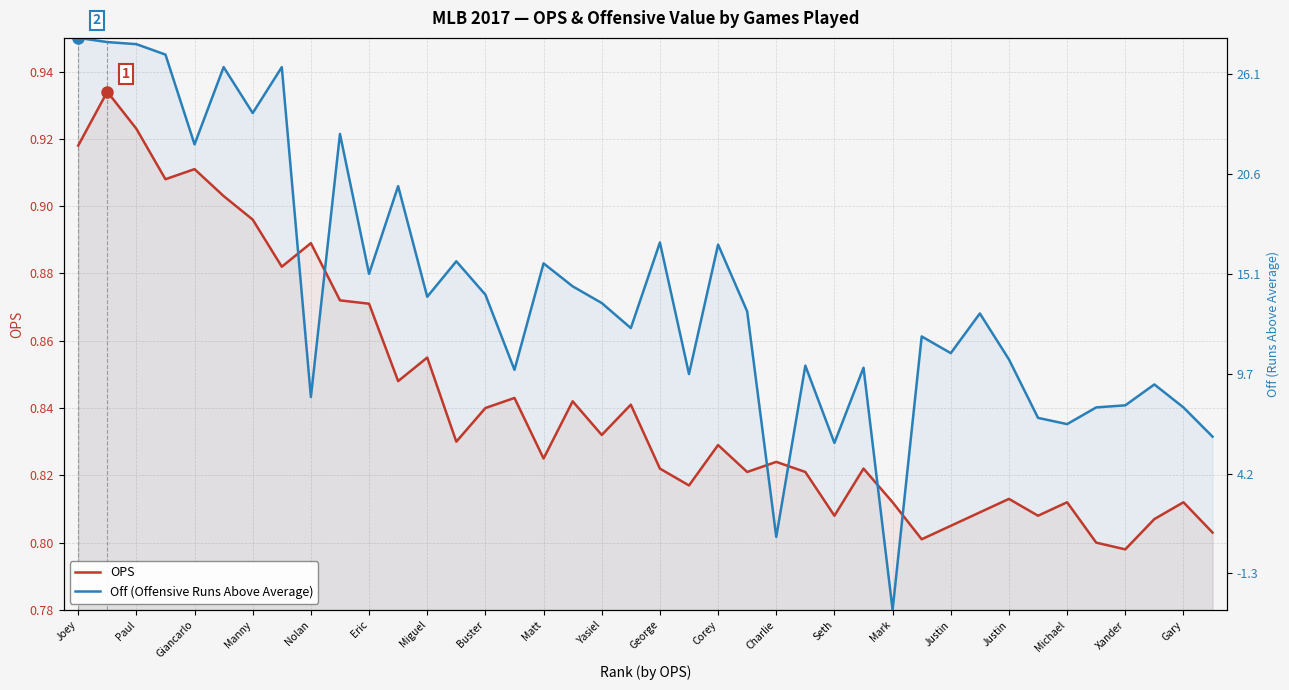

Rank the series by their maximum value, from highest to lowest.

Off (Offensive Runs Above Average), OPS